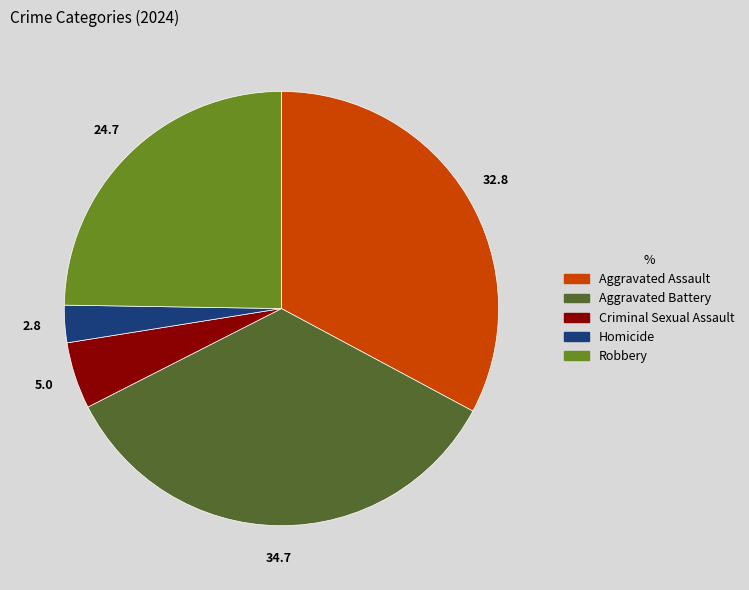

How many segments does this pie chart have?

5